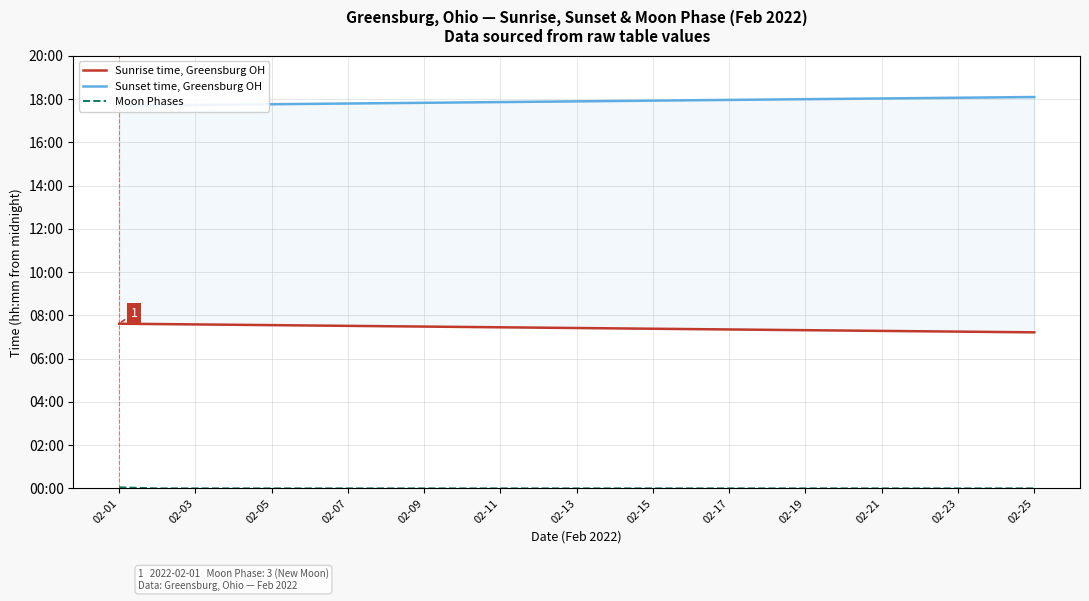

At which label does Sunrise time, Greensburg OH reach its peak?

02-01